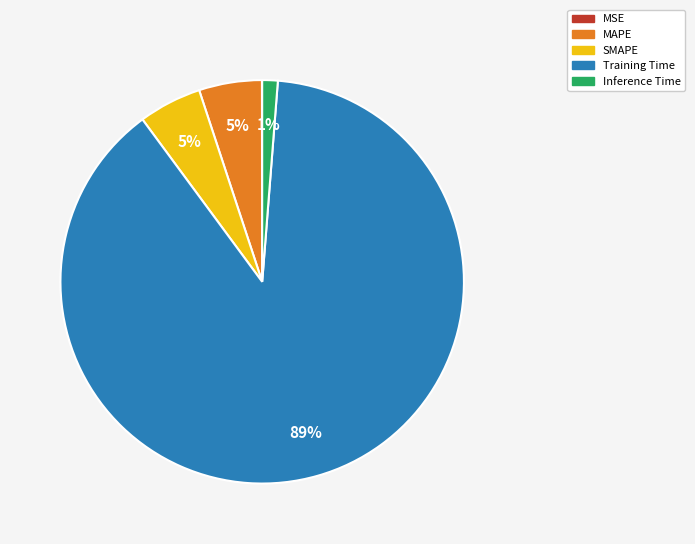

What is the largest slice in the pie chart?

Training Time